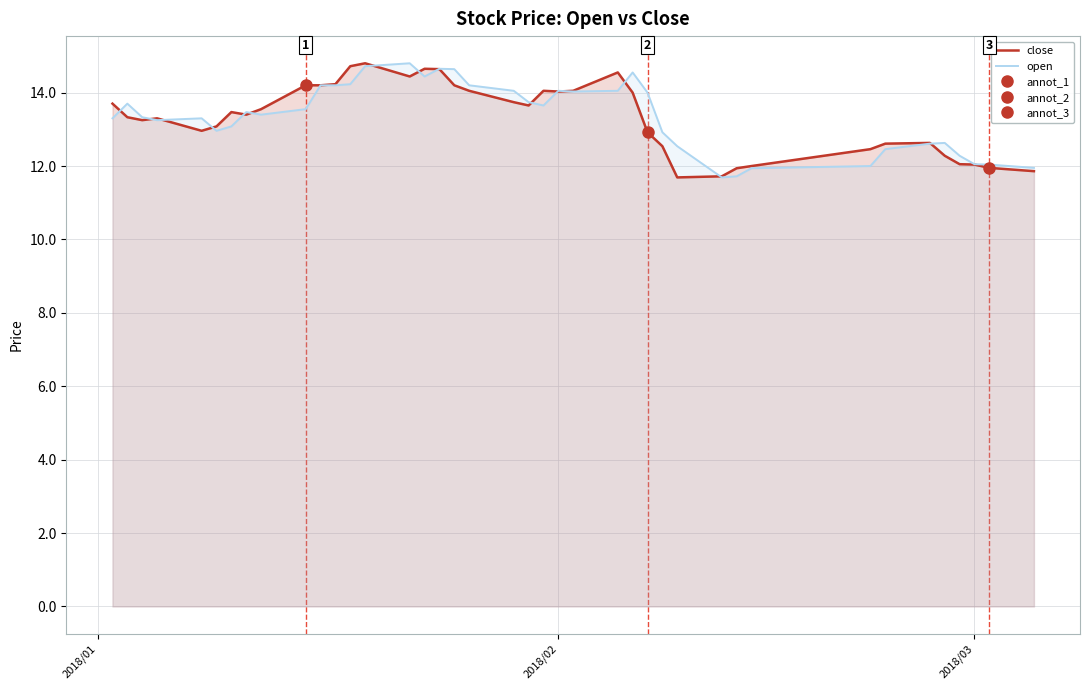

The close series shows 7.6 at 2018/02. True or false?

False